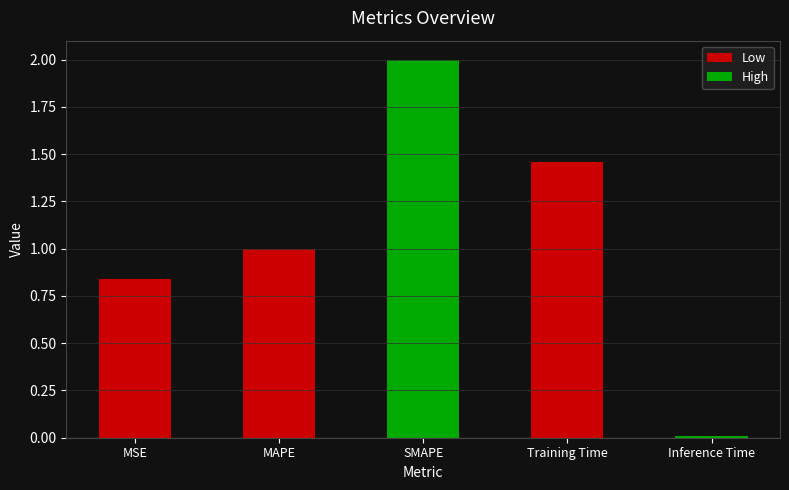

What is the average value?

1.1